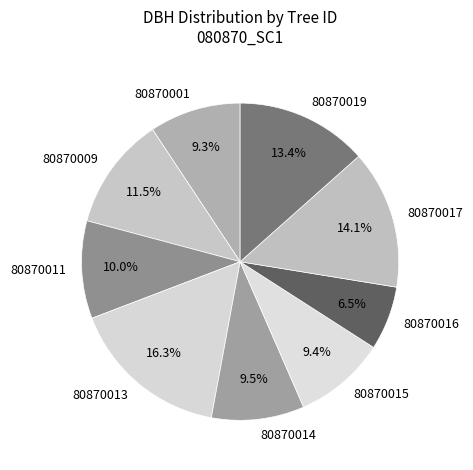

To the nearest percent, what is the difference between the largest and smallest slice percentages?

10%